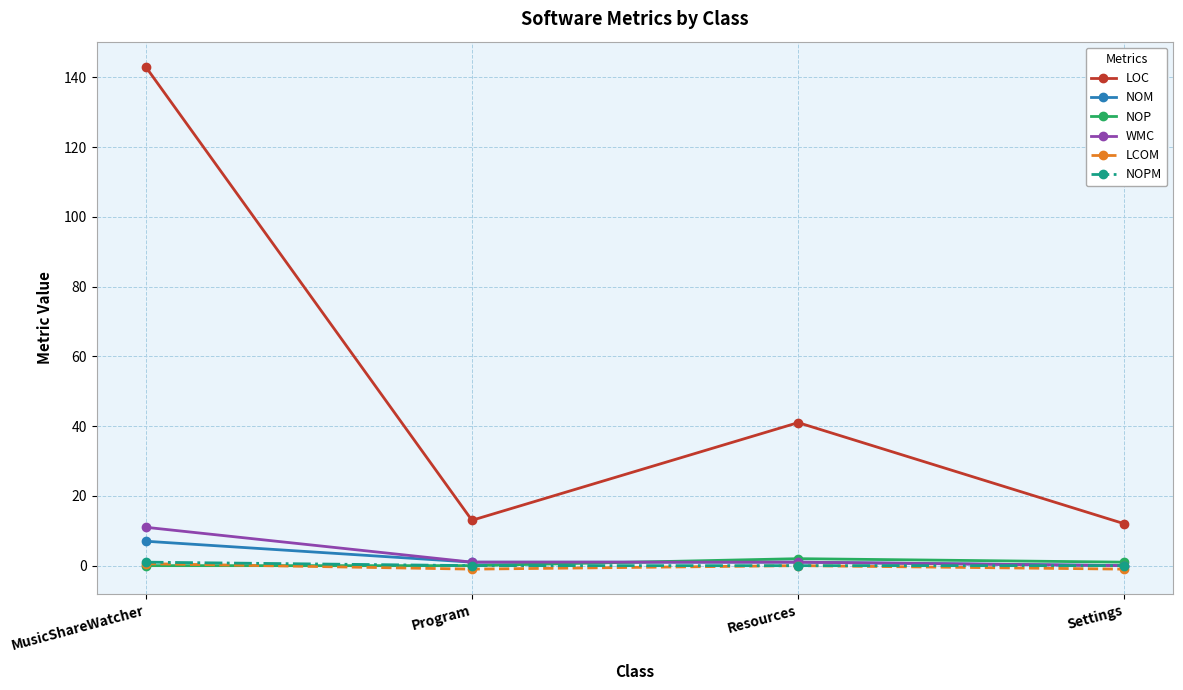

At which category is the sum across all series the highest?

MusicShareWatcher